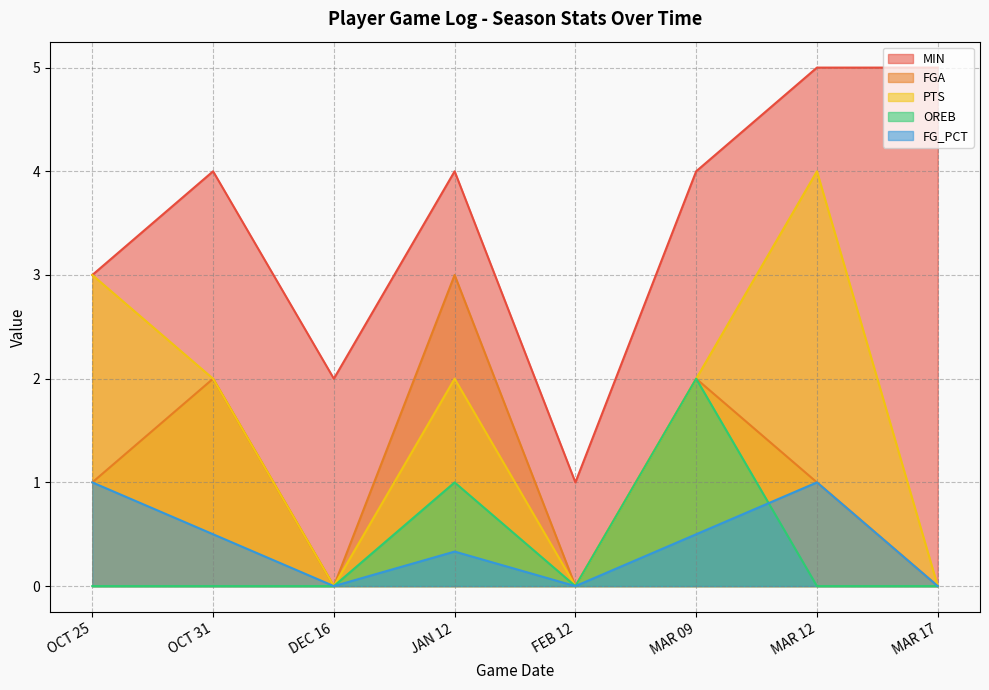

Does the chart display data point markers on the line(s)?

No